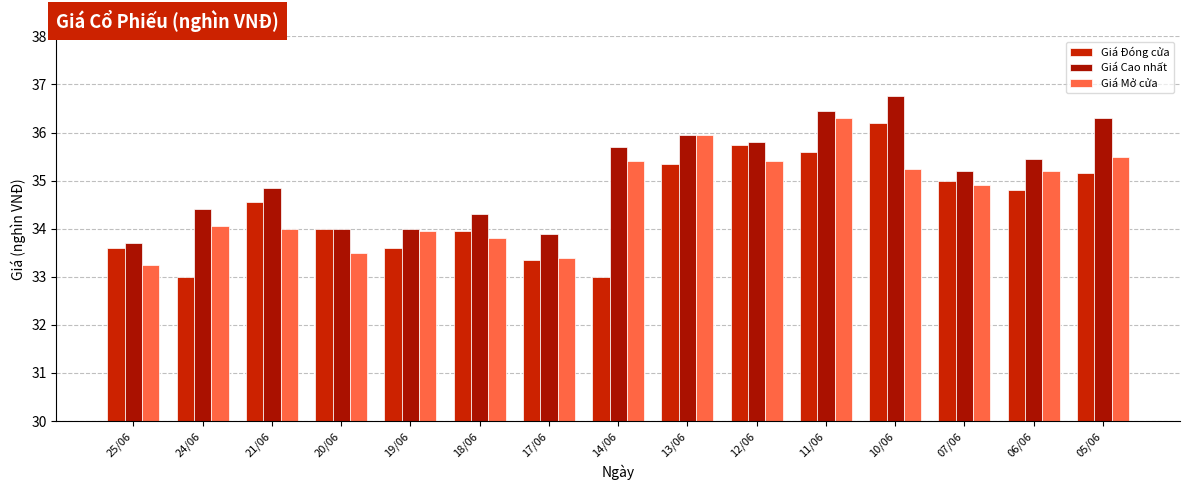

How many distinct data groups are displayed?

3